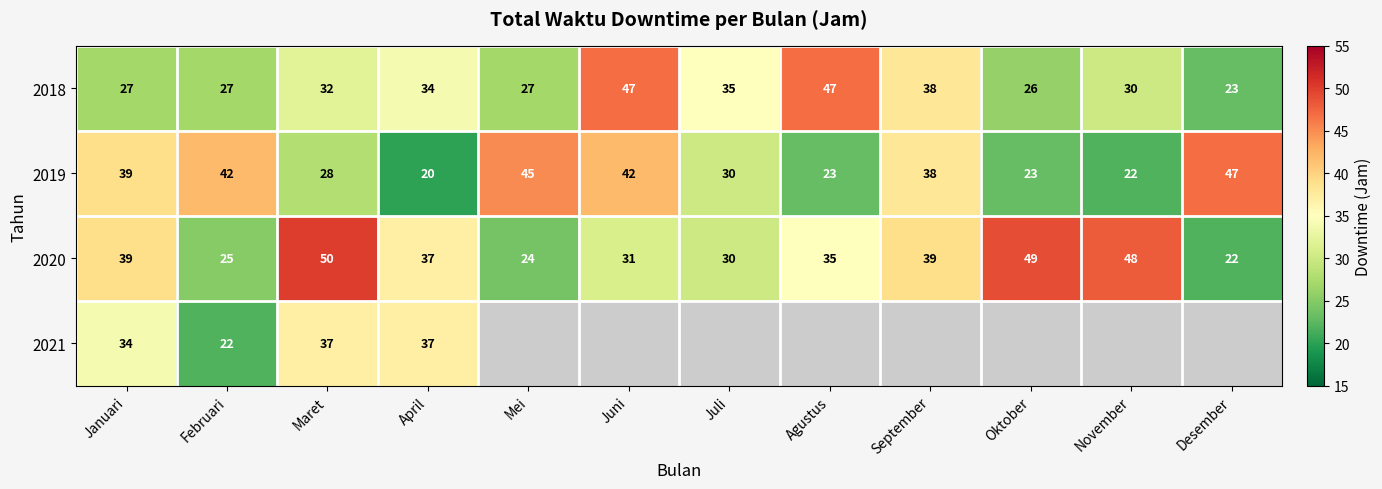

Is it true that 2020 equals 49 at Oktober?

True